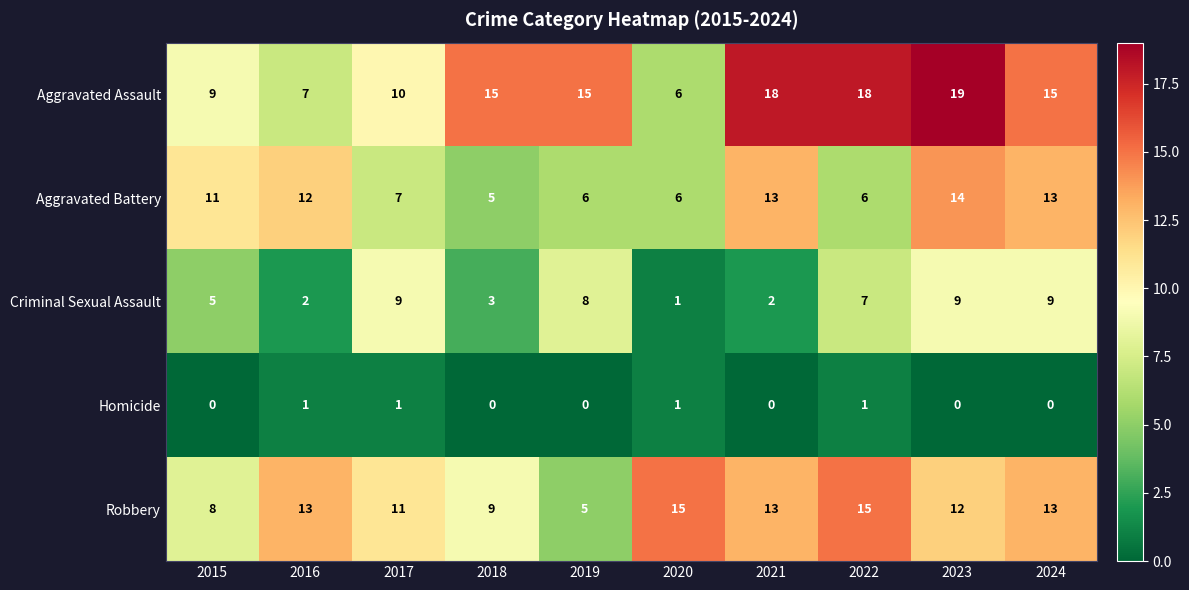

Rank the series by their maximum value, from highest to lowest.

Aggravated Assault, Robbery, Aggravated Battery, Criminal Sexual Assault, Homicide